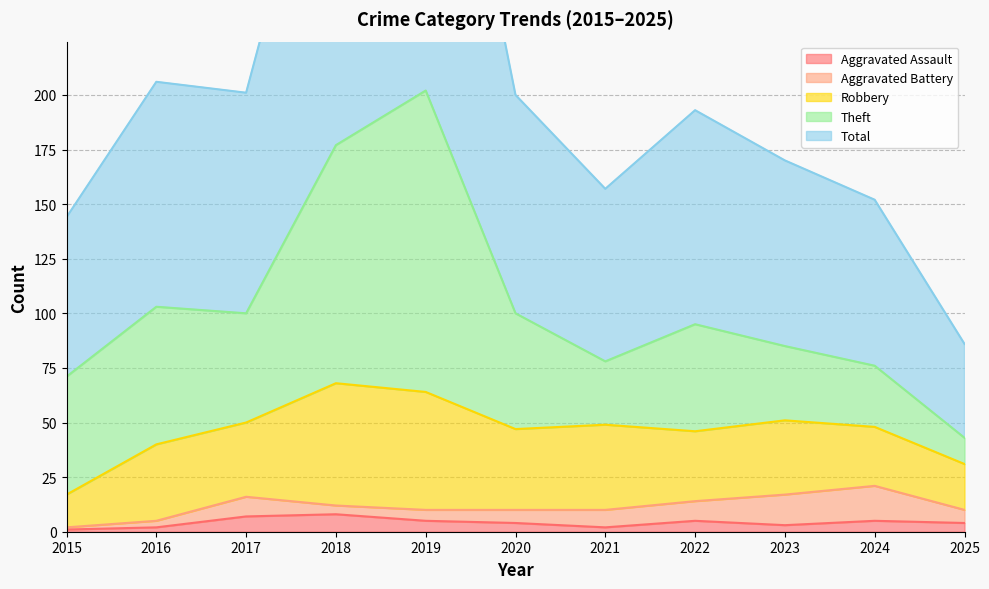

What is the value of the Aggravated Battery point at the 4th from the left?

4